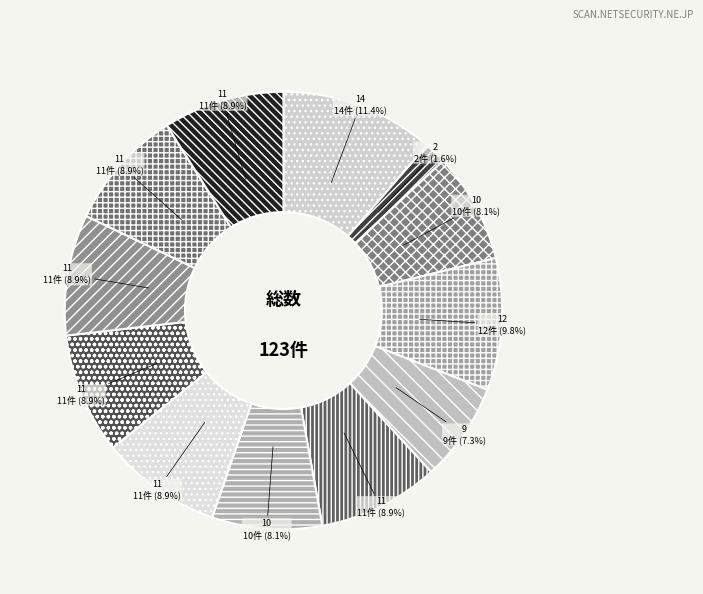

Rank the categories by value from lowest to highest.

2, 9, 10, 10, 11, 11, 11, 11, 11, 11, 12, 14